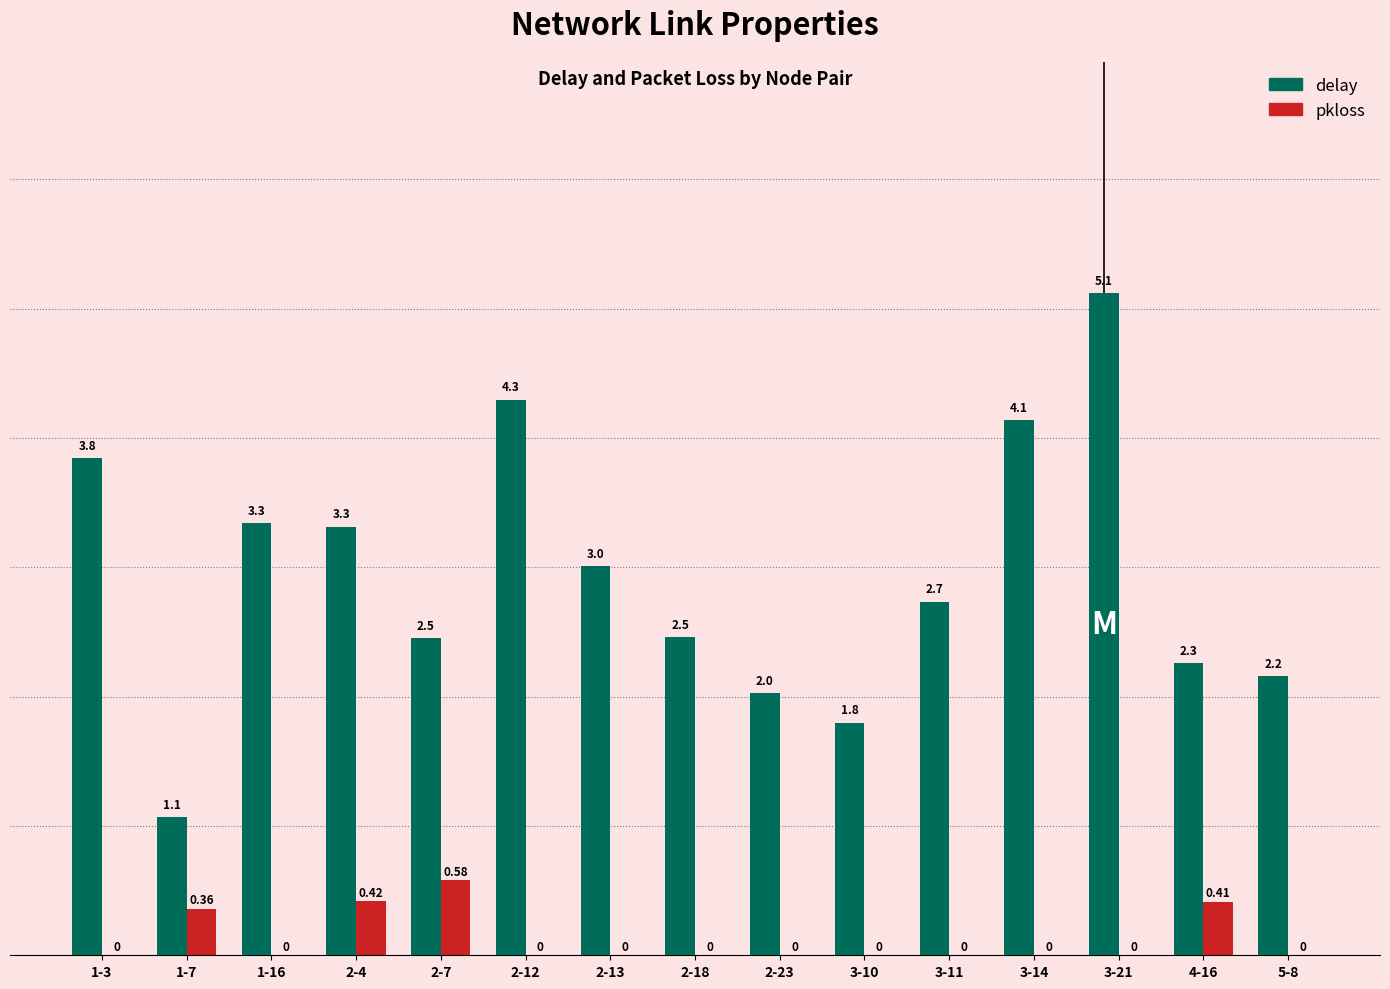

The value of delay at 3-10 is 3.2. True or false?

False